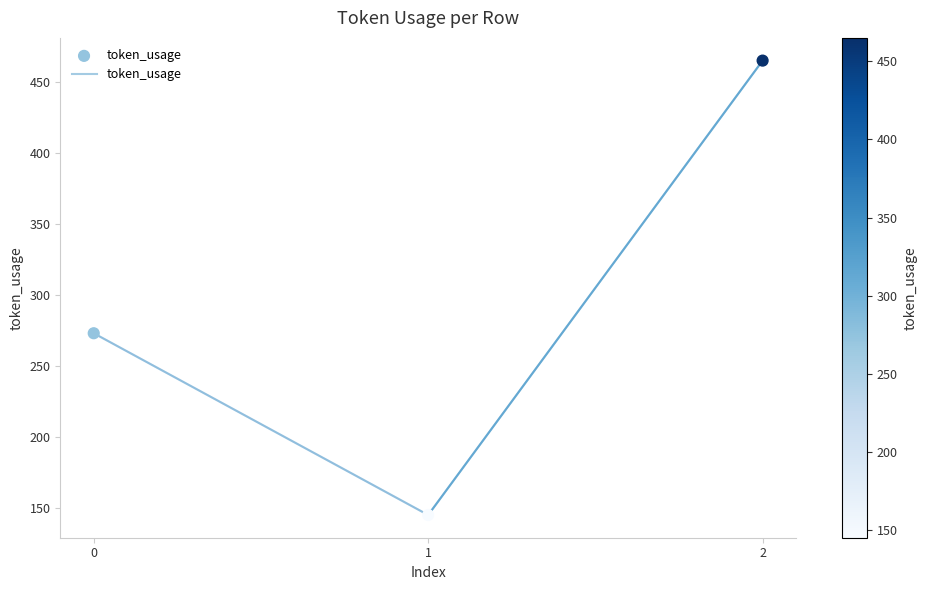

What is the change in value from 1 to 2?

+320